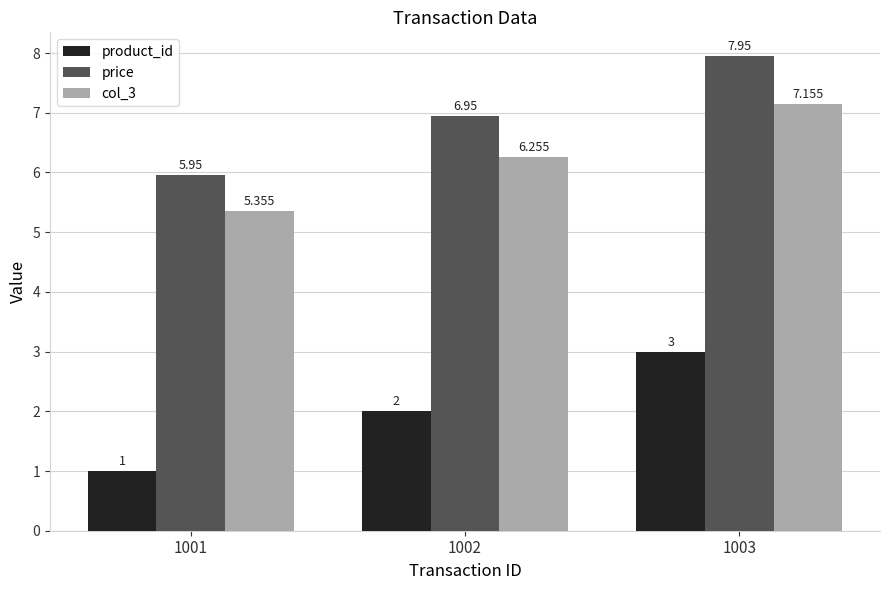

Which series has the largest total across all categories?

price